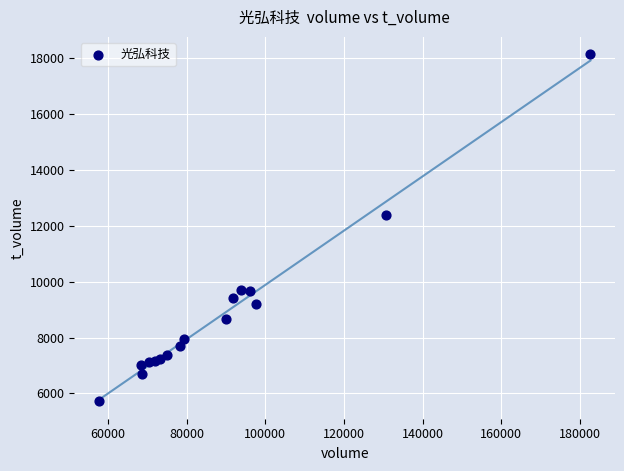

What Y value in the scatter plot is closest to 11933?

12384